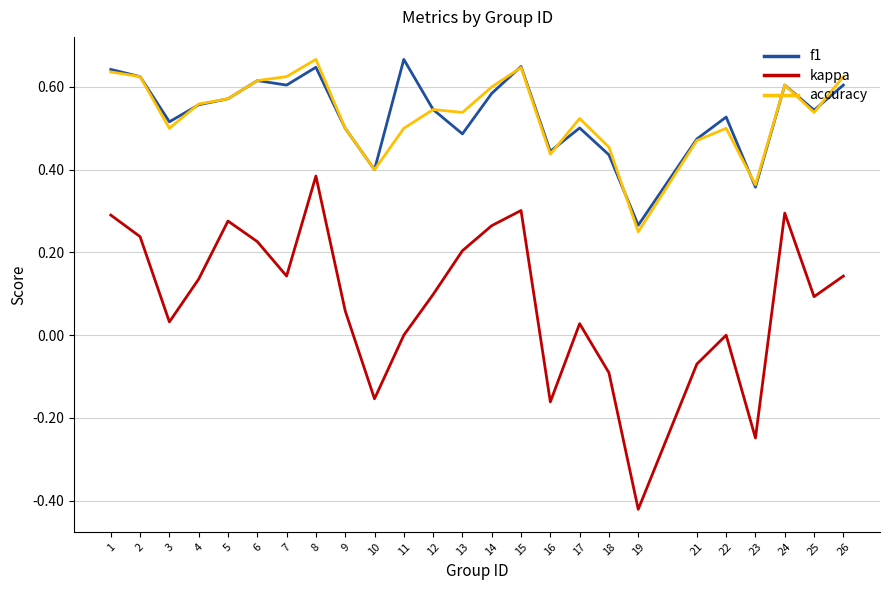

Is it true that kappa equals 0.0 at 22?

True